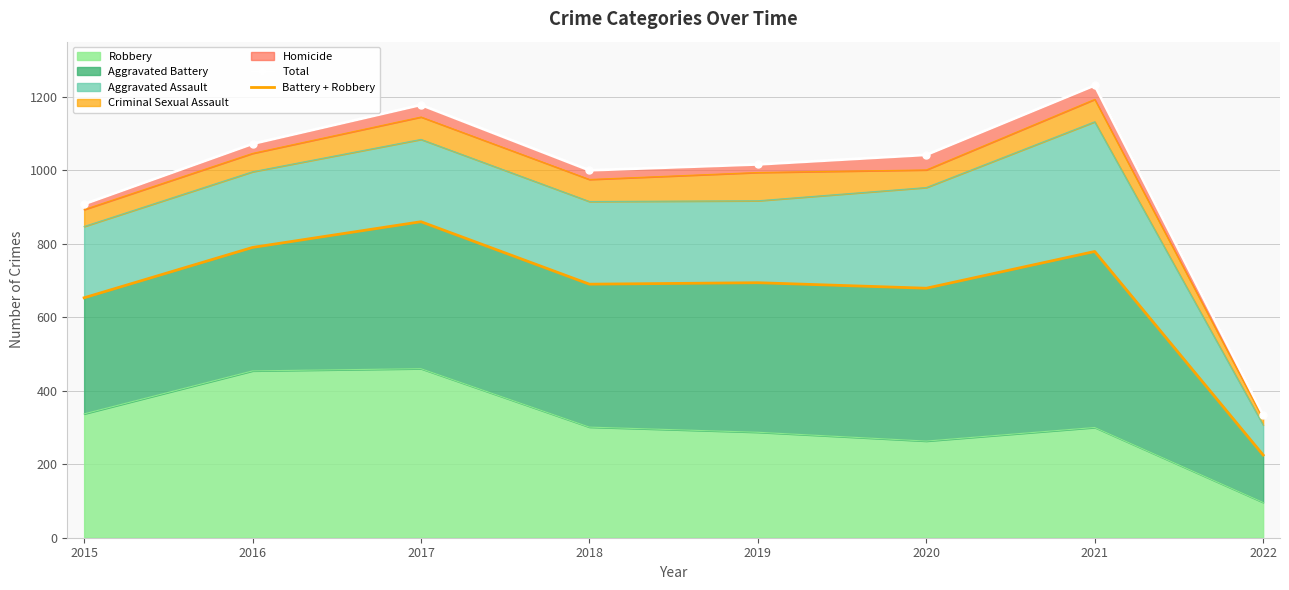

True or false: Battery + Robbery and Total cross at least once.

False